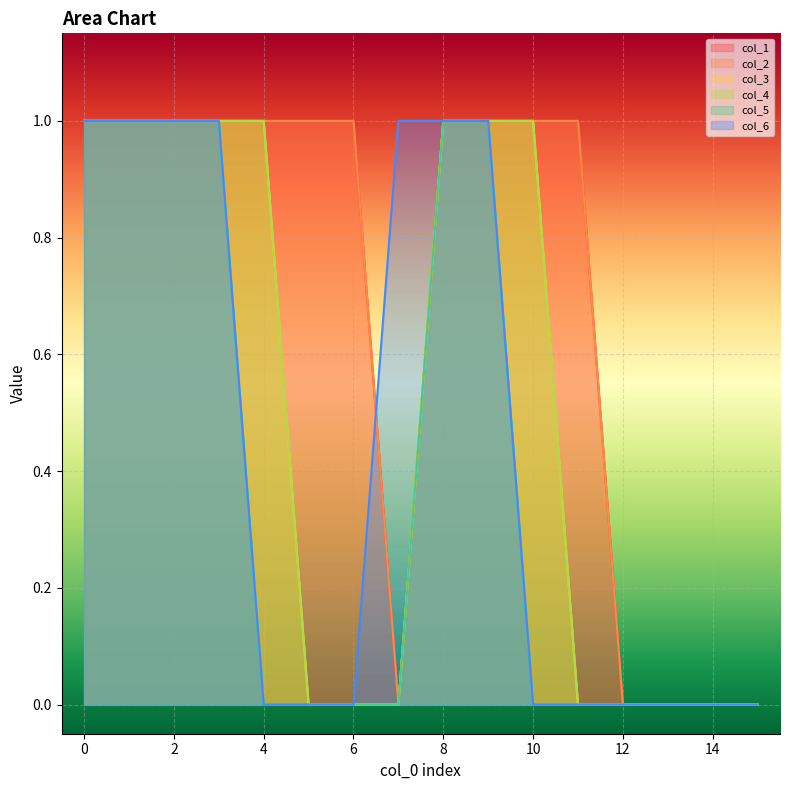

True or false: col_3 has a value of 0 at 2.

False